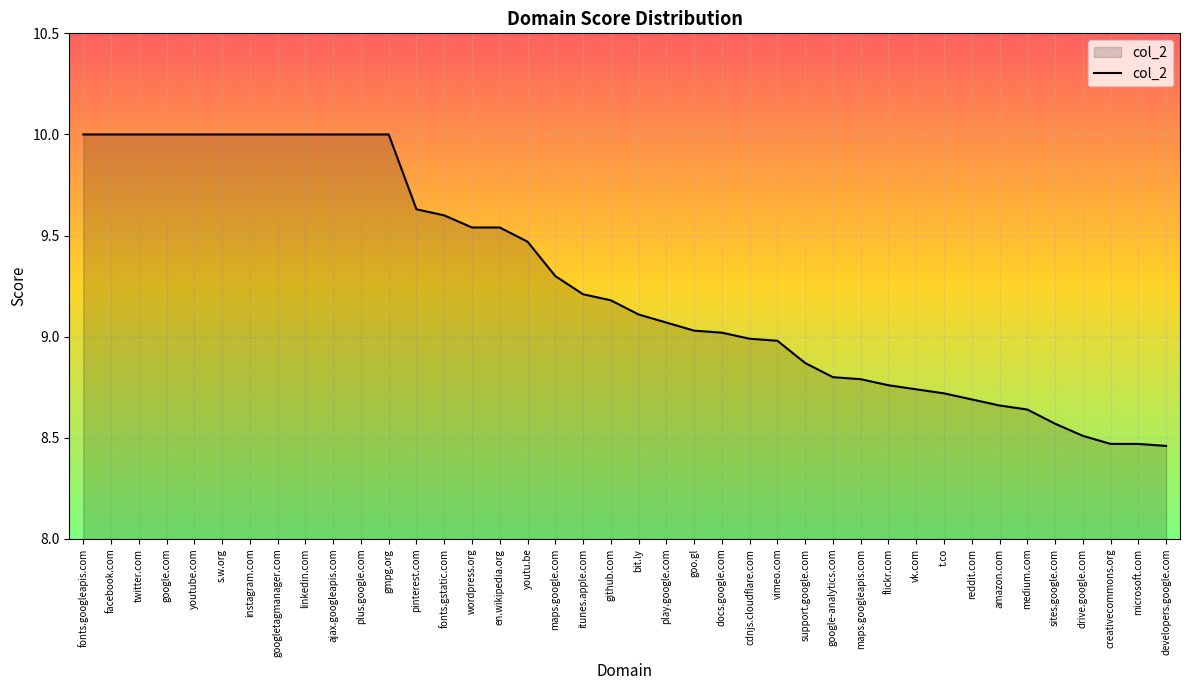

Is it true that the value at google.com is 17.9?

False